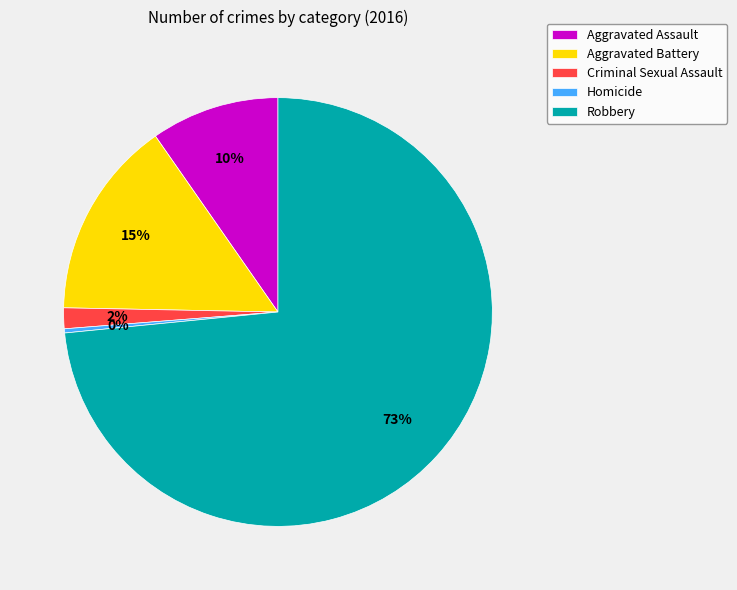

Does any single category account for the majority?

Yes